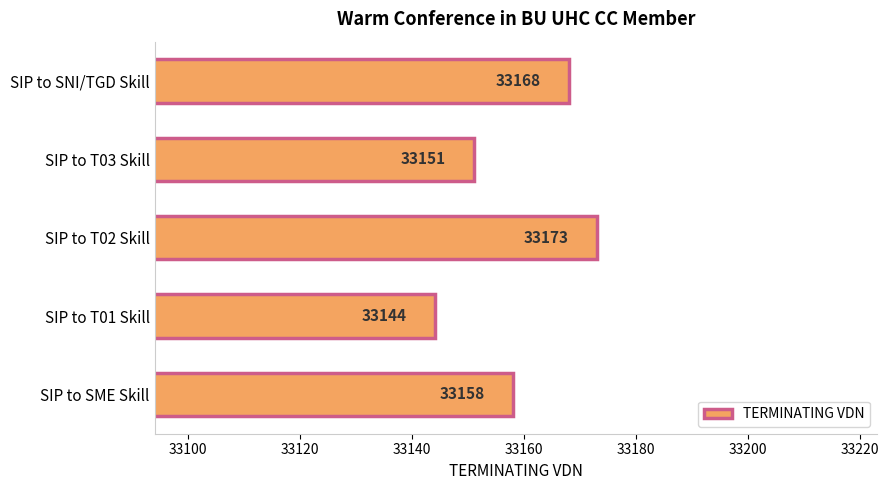

Does the chart contain any negative values?

No